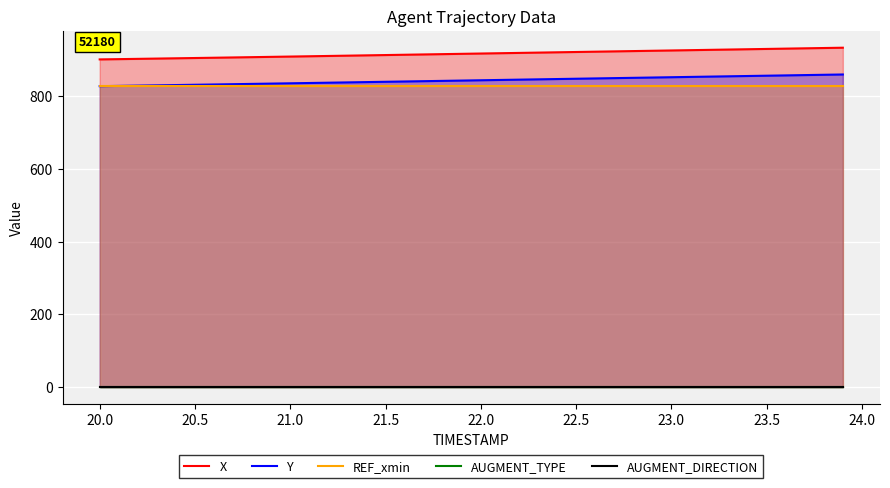

Reading left to right, transcribe all the data shown in this chart.

X: 901.2	901.9	902.7	903.5	904.2	905.0	905.8	906.6	907.4	908.2	909.0	909.8	910.7	911.5	912.3	913.2	914.0	914.8	915.7	916.5	917.4	918.2	919.0	919.9	920.7	921.6	922.4	923.2	924.1	924.9	925.8	926.6	927.5	928.3	929.1	930.0	930.8	931.7	932.5	933.3
Y: 827.6	828.3	829.1	829.9	830.6	831.4	832.2	833.0	833.8	834.6	835.4	836.3	837.1	837.9	838.8	839.6	840.5	841.3	842.1	843.0	843.8	844.6	845.5	846.3	847.2	848.0	848.8	849.7	850.5	851.3	852.2	853.0	853.9	854.7	855.5	856.4	857.2	858.0	858.9	859.7
REF_xmin: 827.6	827.6	827.6	827.6	827.6	827.6	827.6	827.6	827.6	827.6	827.6	827.6	827.6	827.6	827.6	827.6	827.6	827.6	827.6	827.6	827.6	827.6	827.6	827.6	827.6	827.6	827.6	827.6	827.6	827.6	827.6	827.6	827.6	827.6	827.6	827.6	827.6	827.6	827.6	827.6
AUGMENT_TYPE: 0.0	0.0	0.0	0.0	0.0	0.0	0.0	0.0	0.0	0.0	0.0	0.0	0.0	0.0	0.0	0.0	0.0	0.0	0.0	0.0	0.0	0.0	0.0	0.0	0.0	0.0	0.0	0.0	0.0	0.0	0.0	0.0	0.0	0.0	0.0	0.0	0.0	0.0	0.0	0.0
AUGMENT_DIRECTION: 0.0	0.0	0.0	0.0	0.0	0.0	0.0	0.0	0.0	0.0	0.0	0.0	0.0	0.0	0.0	0.0	0.0	0.0	0.0	0.0	0.0	0.0	0.0	0.0	0.0	0.0	0.0	0.0	0.0	0.0	0.0	0.0	0.0	0.0	0.0	0.0	0.0	0.0	0.0	0.0